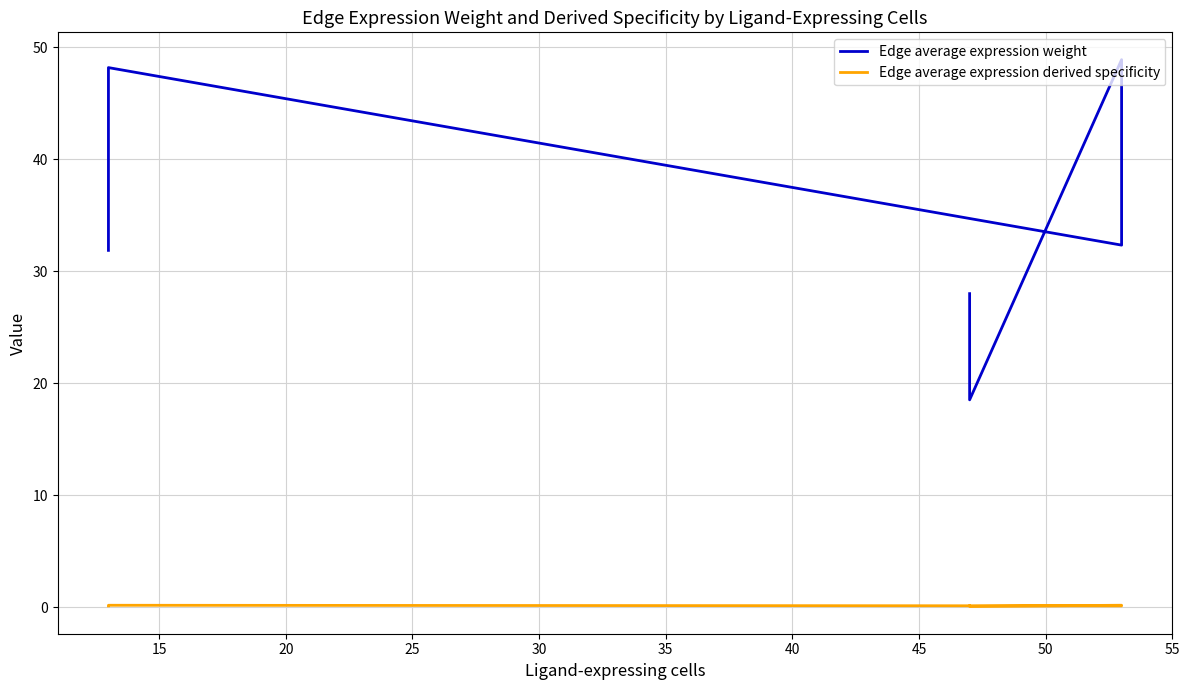

How many categories are shown in the chart?

9